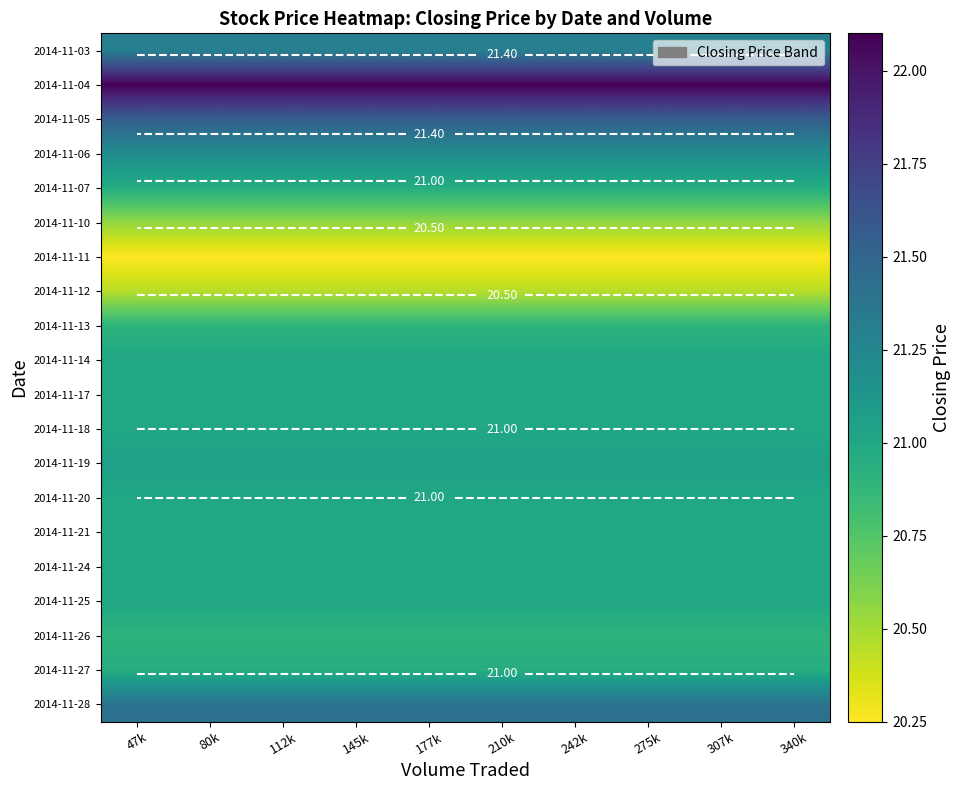

Is it true that 2014-11-19 equals 21.1 at 210k?

True